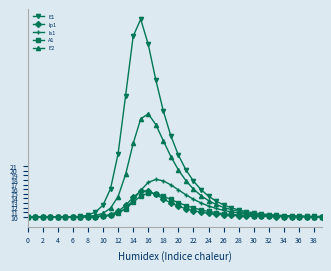

What is the value of the E1 point at the 11th from the left?

12.5